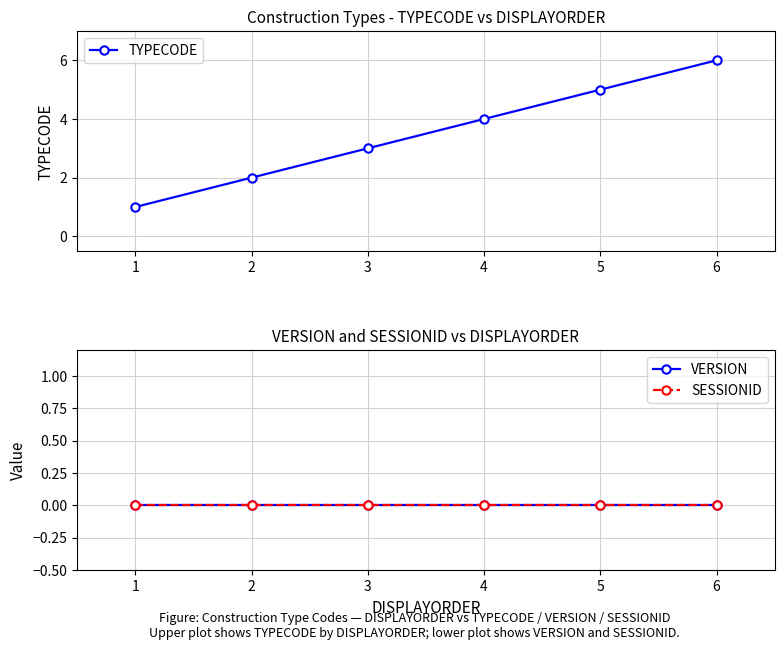

True or false: SESSIONID and VERSION cross at least once.

False